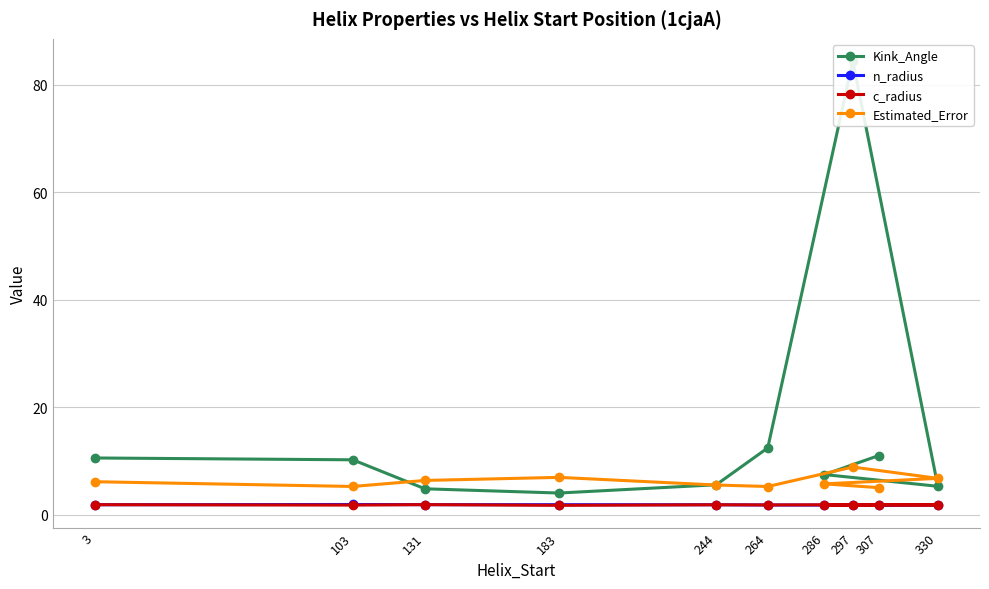

Rank the categories by c_radius value from lowest to highest.

183, 103, 264, 330, 286, 307, 244, 297, 3, 131